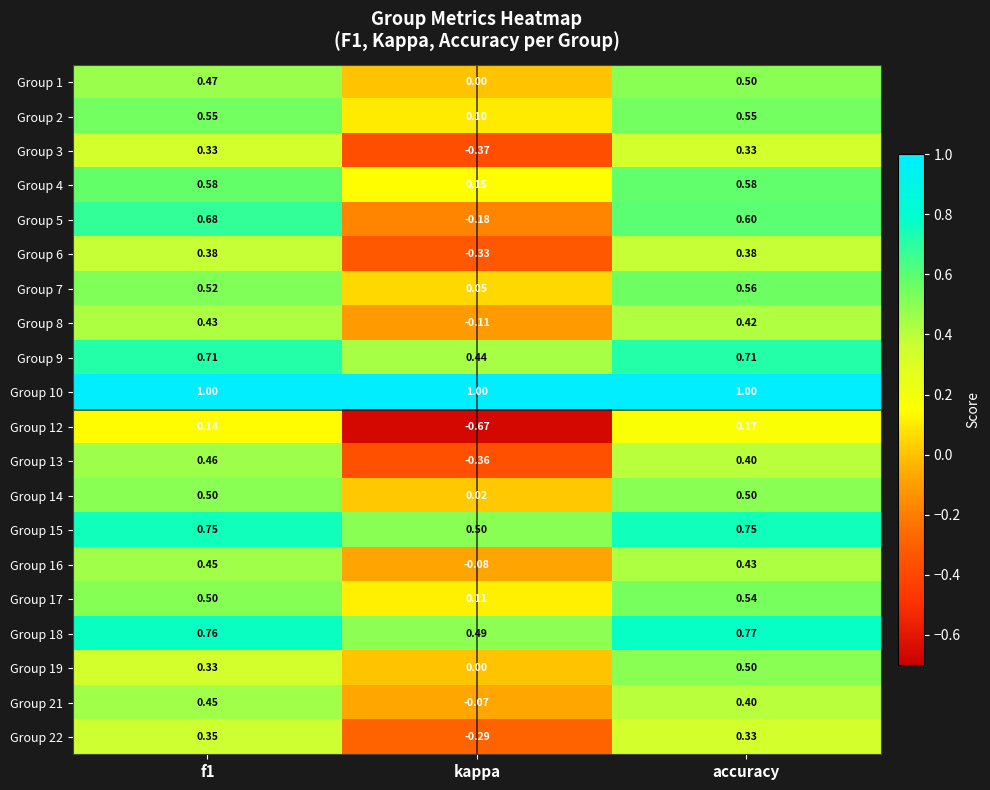

At which label does Group 14 reach its minimum?

kappa